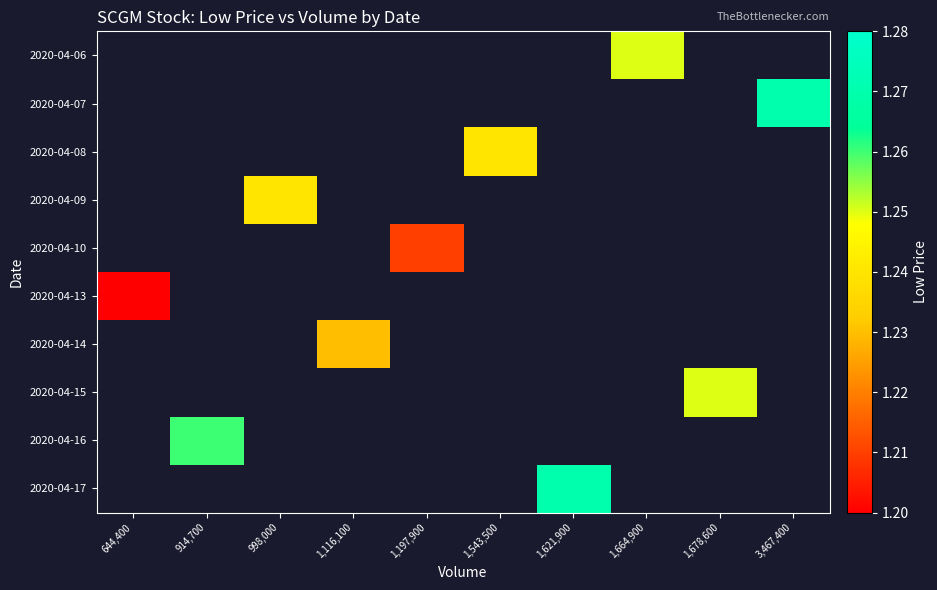

How many distinct data groups are displayed?

10